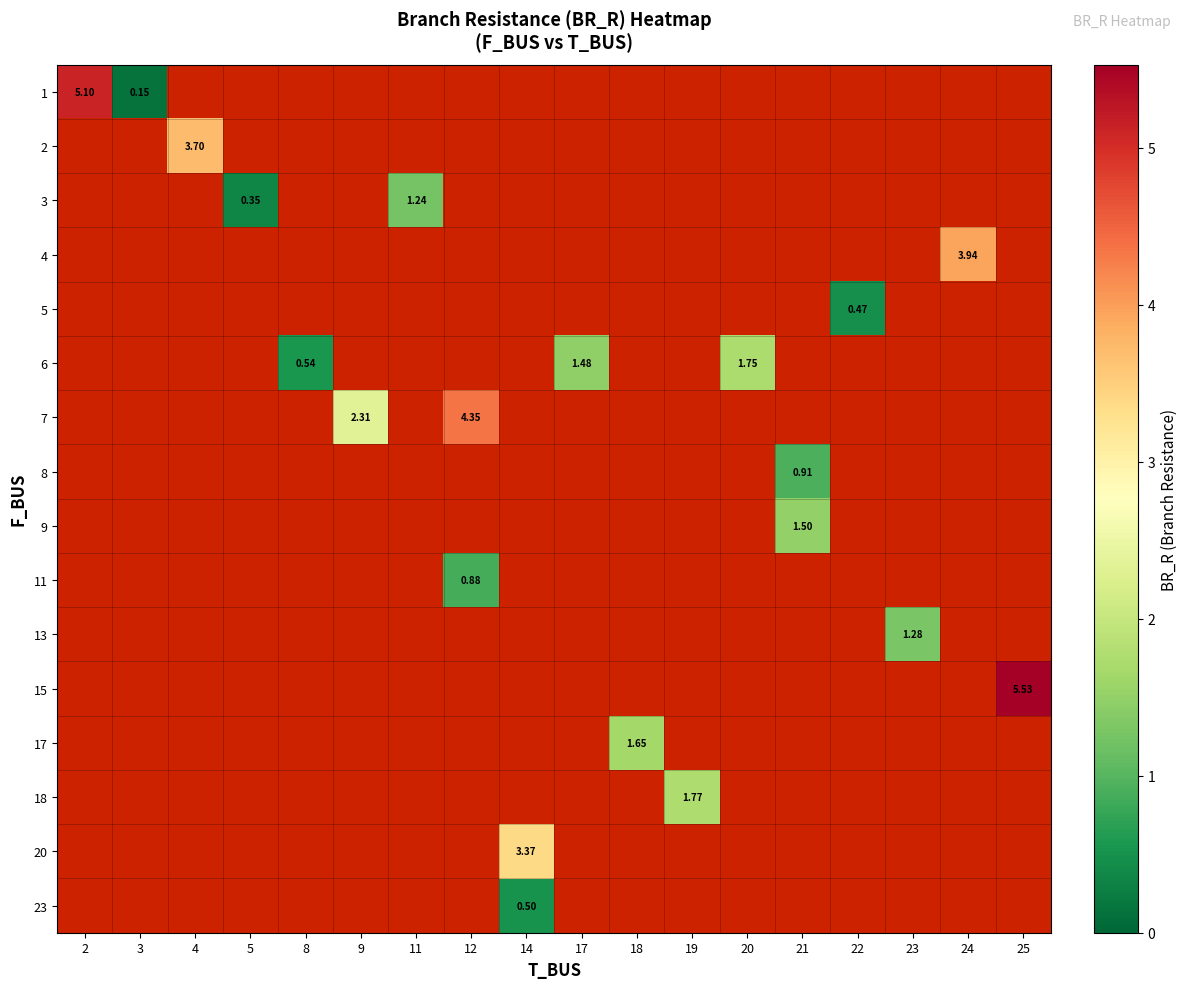

Which label corresponds to the smallest value in the chart?

3